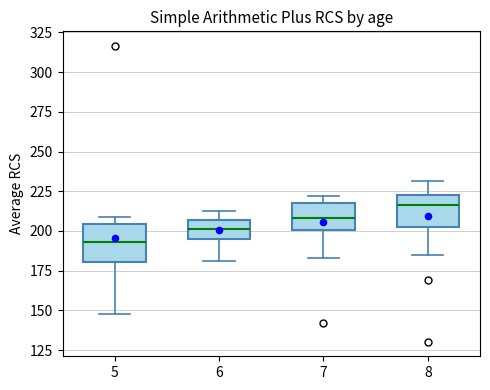

Reading left to right, transcribe this box plot: for each box, give where its median line is, the range the box spans, and where its two whiskers end, as read against the y-axis. The values are not printed on the chart, so give them approximately, as read against the axis.

5: median 195, box 180 to 205, whiskers 150 to 210
6: median 200, box 195 to 205, whiskers 180 to 215
7: median 210, box 200 to 220, whiskers 185 to 220 (just above the box's upper edge)
8: median 215, box 200 to 225, whiskers 185 to 230